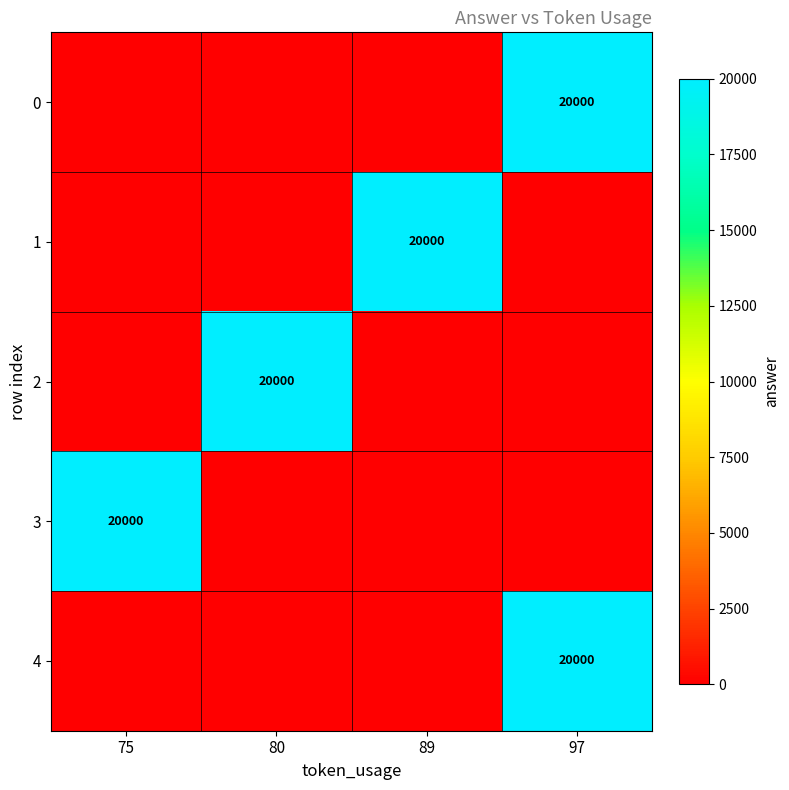

The value of 3 at 75 is 12627. True or false?

False